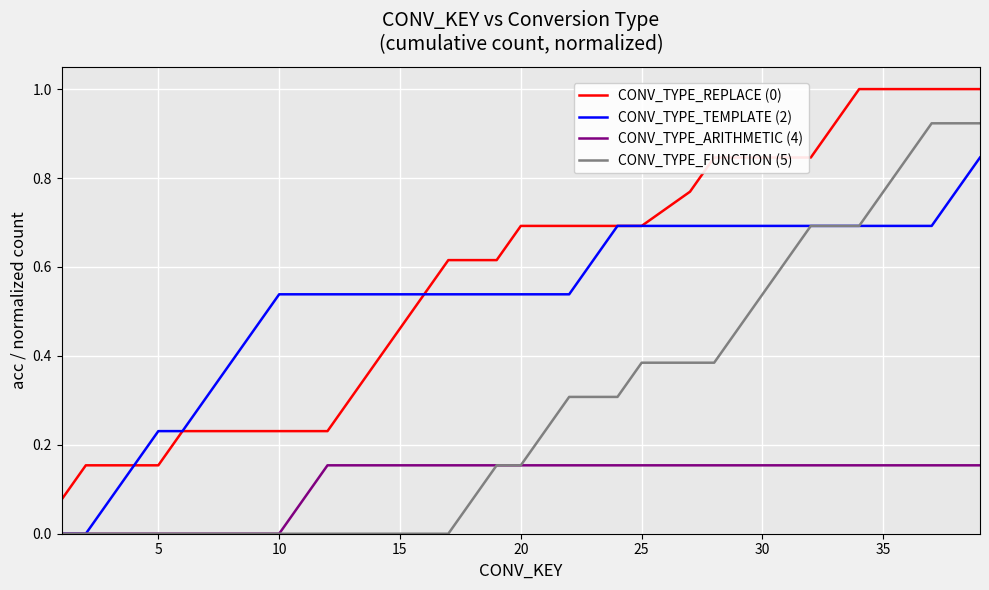

True or false: CONV_TYPE_FUNCTION (5) and CONV_TYPE_REPLACE (0) intersect in this chart.

False